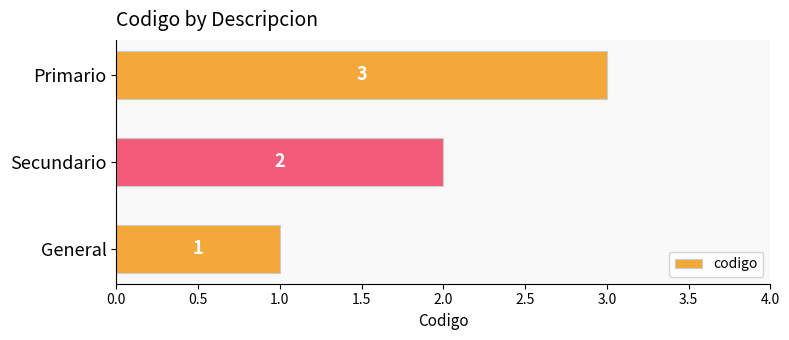

Count the values in the range 1 to 3.

3